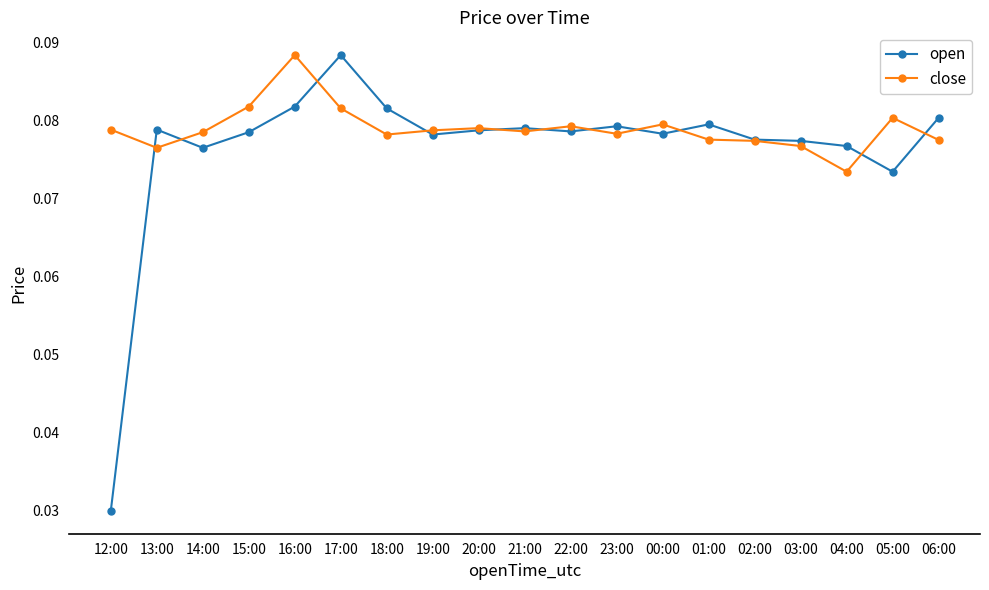

Which series has the largest range (max minus min)?

open